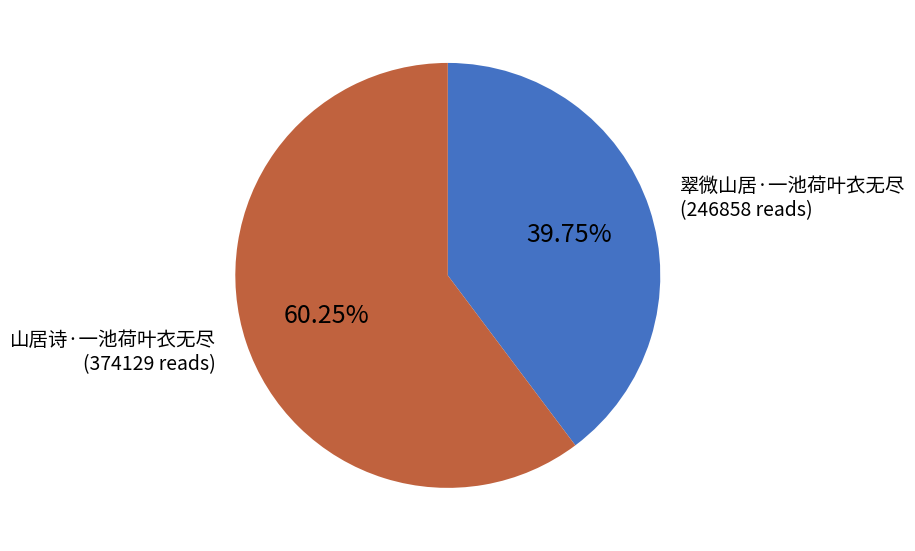

Is the sum of 翠微山居·一池荷叶衣无尽 and 山居诗·一池荷叶衣无尽 greater than half?

Yes